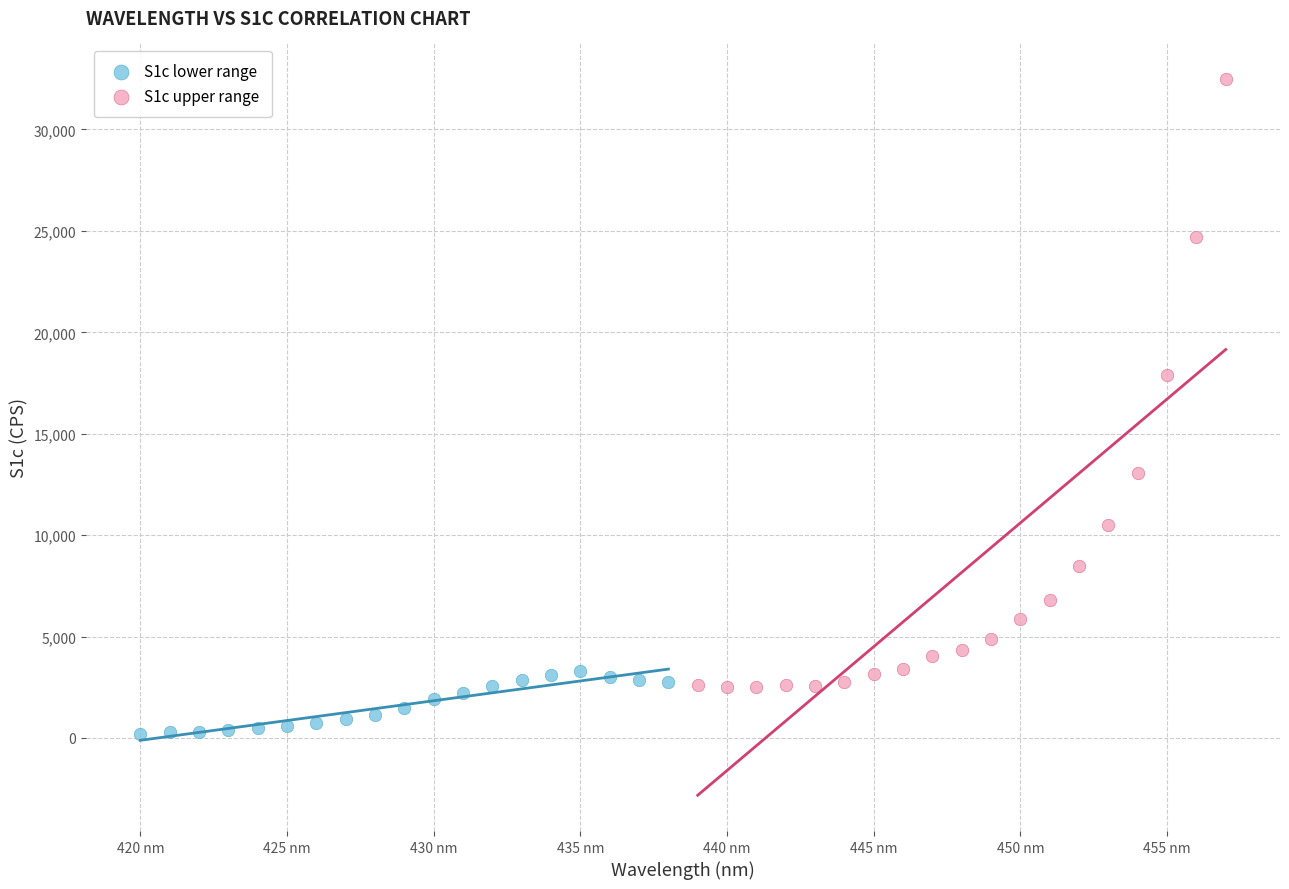

What are all the series names shown in the legend?

S1c lower range, S1c upper range